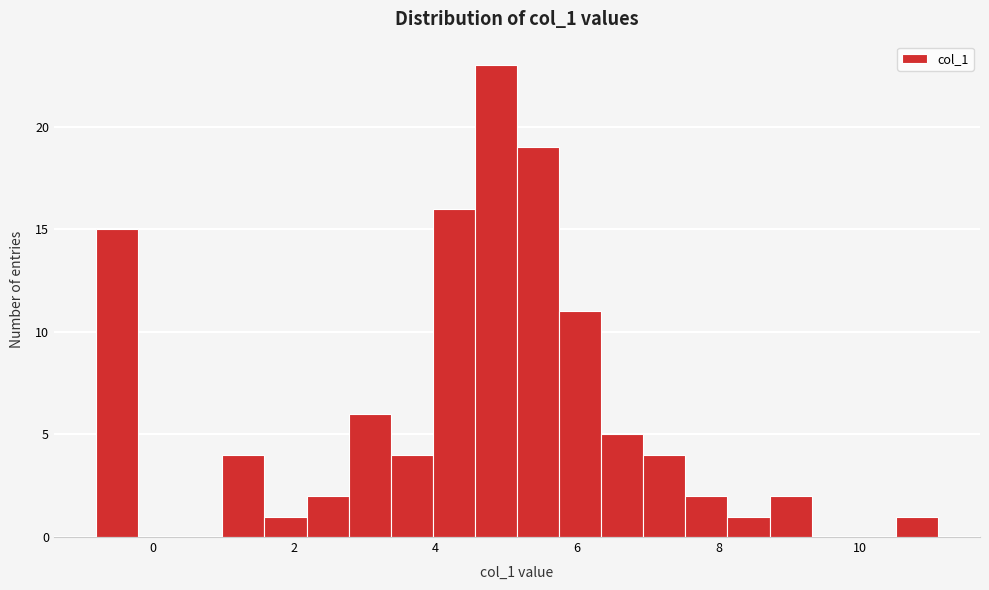

Read against the x-axis, roughly where is the centre of the tallest bar?

4.8